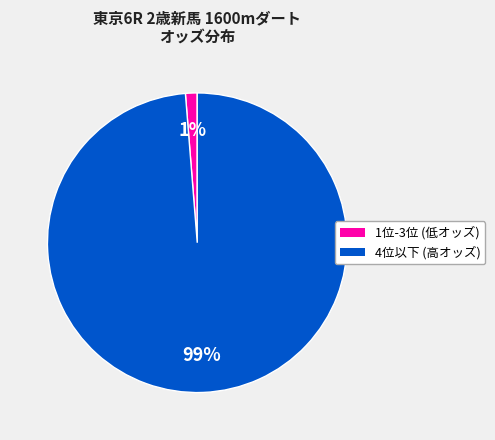

How many segments does this pie chart have?

2